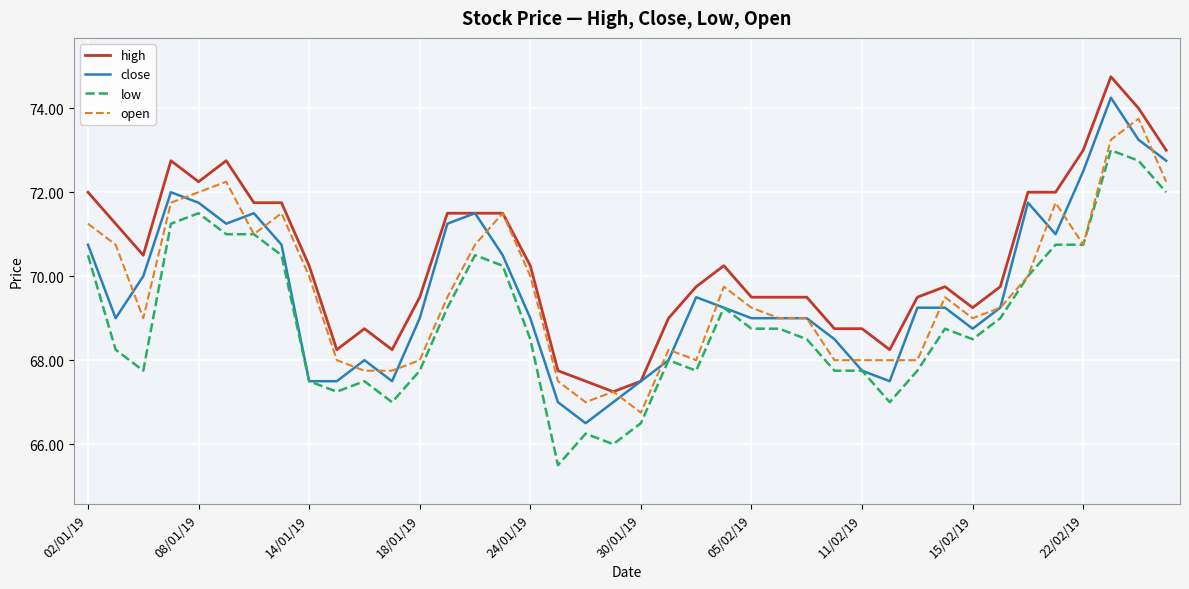

Is this an area chart (filled region under the line)?

No